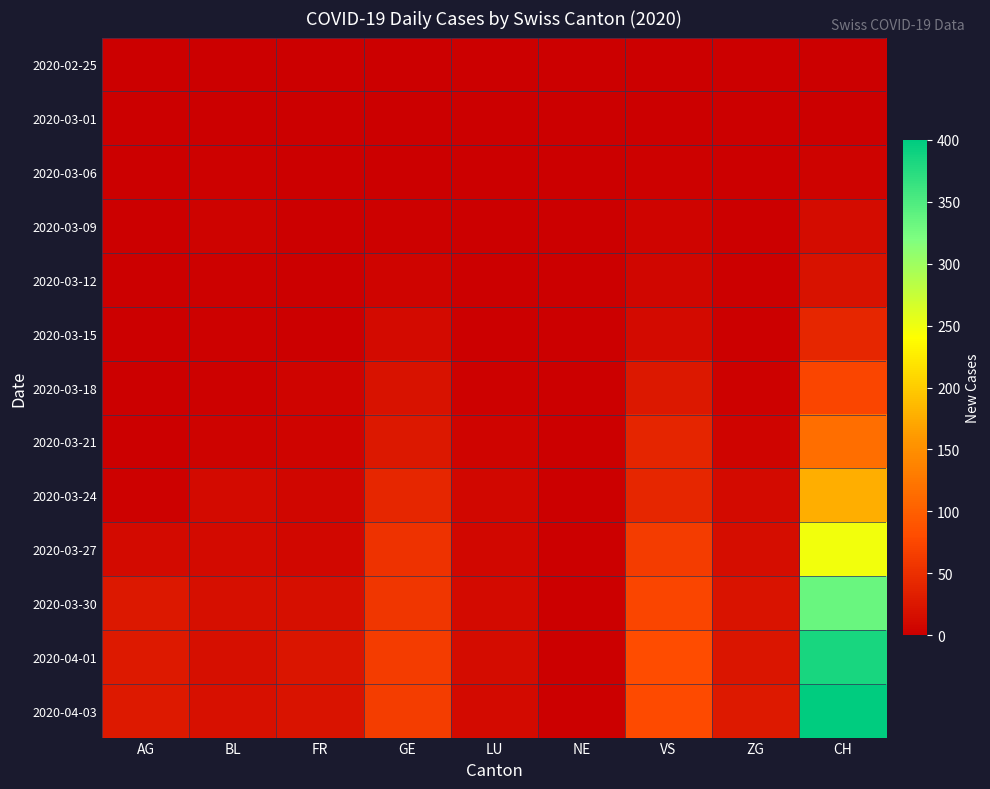

Reading right to left, extract all data points from this chart.

2020-02-25: CH=0	ZG=0	VS=0	NE=0	LU=0	GE=0	FR=0	BL=0	AG=0
2020-03-01: CH=0	ZG=0	VS=0	NE=0	LU=0	GE=0	FR=0	BL=0	AG=0
2020-03-06: CH=4	ZG=0	VS=2	NE=0	LU=0	GE=0	FR=0	BL=2	AG=0
2020-03-09: CH=13	ZG=1	VS=5	NE=0	LU=0	GE=3	FR=0	BL=4	AG=0
2020-03-12: CH=20	ZG=1	VS=7	NE=0	LU=1	GE=6	FR=0	BL=3	AG=0
2020-03-15: CH=42	ZG=1	VS=11	NE=0	LU=1	GE=12	FR=0	BL=2	AG=0
2020-03-18: CH=72	ZG=2	VS=25	NE=0	LU=3	GE=20	FR=5	BL=2	AG=0
2020-03-21: CH=117	ZG=6	VS=40	NE=0	LU=5	GE=25	FR=6	BL=4	AG=0
2020-03-24: CH=177	ZG=11	VS=41	NE=0	LU=8	GE=41	FR=7	BL=11	AG=2
2020-03-27: CH=247	ZG=15	VS=63	NE=0	LU=9	GE=54	FR=8	BL=11	AG=12
2020-03-30: CH=334	ZG=21	VS=73	NE=0	LU=12	GE=57	FR=16	BL=17	AG=25
2020-04-01: CH=383	ZG=23	VS=80	NE=0	LU=14	GE=64	FR=23	BL=17	AG=27
2020-04-03: CH=400	ZG=27	VS=79	NE=0	LU=11	GE=65	FR=21	BL=18	AG=27